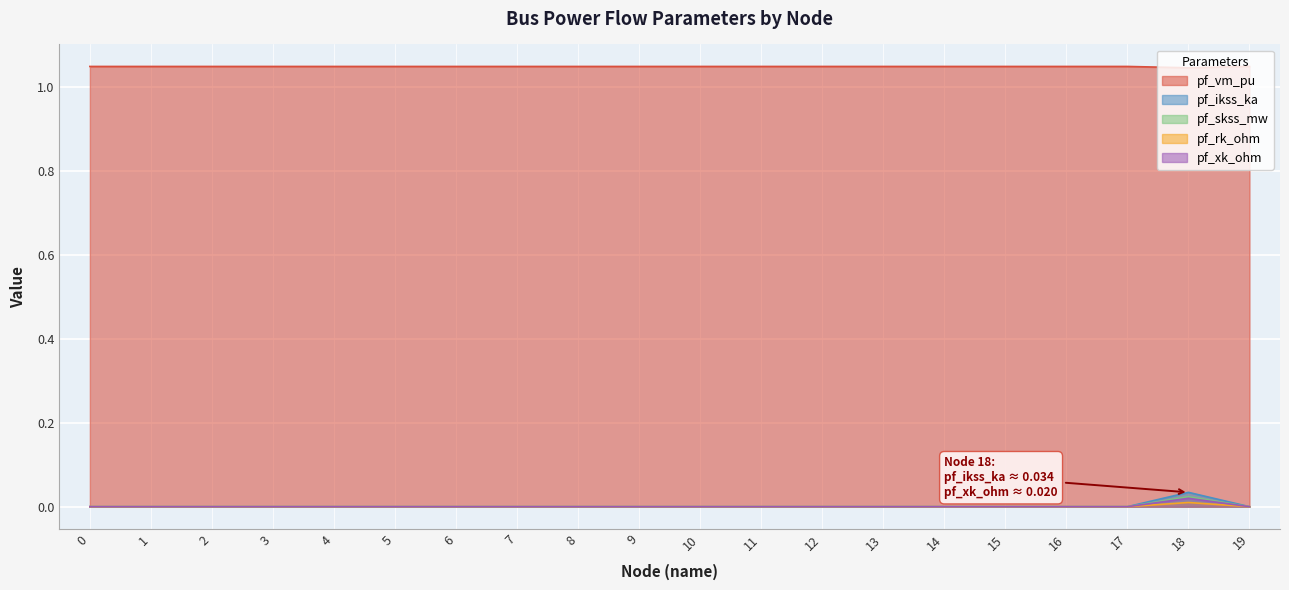

Count the pf_rk_ohm values in the range 0 to 1.

20